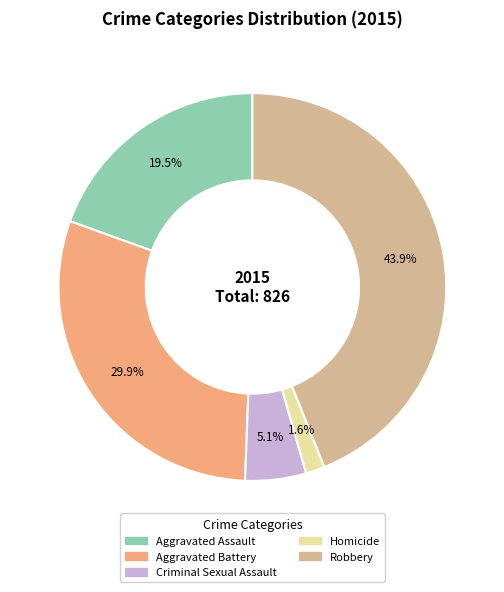

To the nearest percent, what portion does Robbery represent?

44%